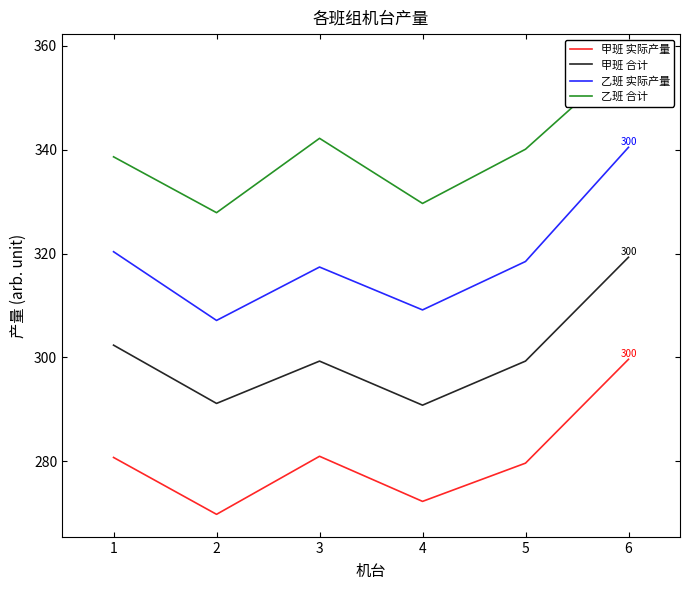

At which category does 乙班 实际产量 reach its first local peak?

3